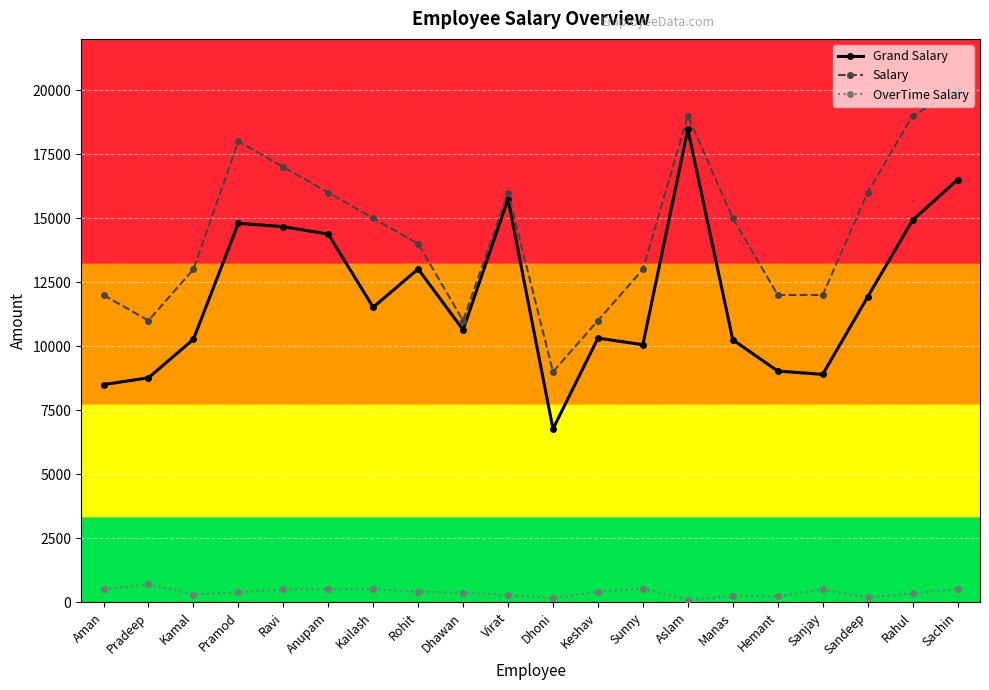

What are all the series names shown in the legend?

Grand Salary, Salary, OverTime Salary